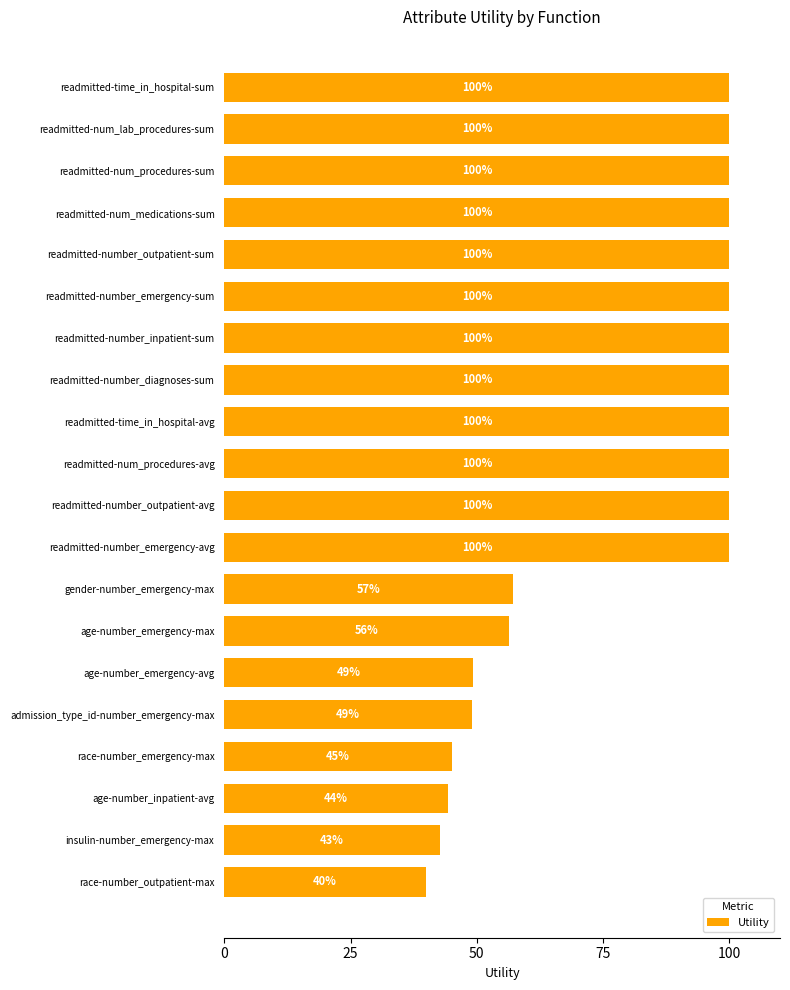

What is the sum of all values?

1583.9